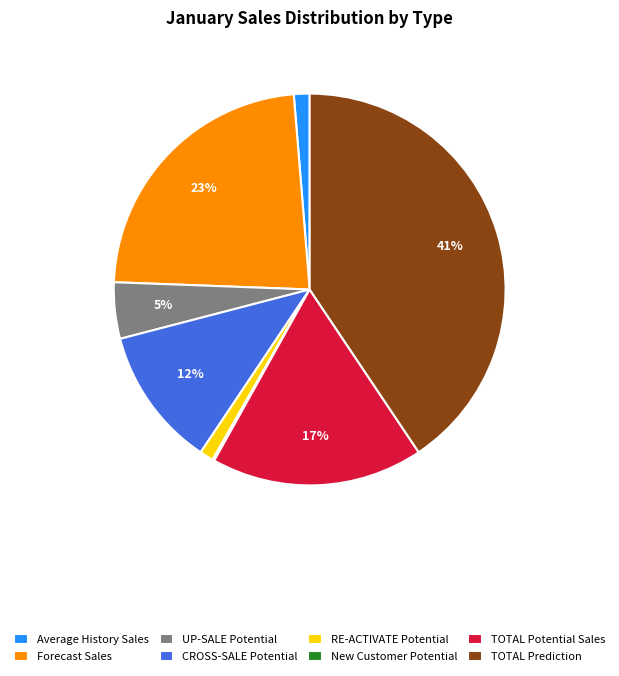

Does any single category account for the majority?

No